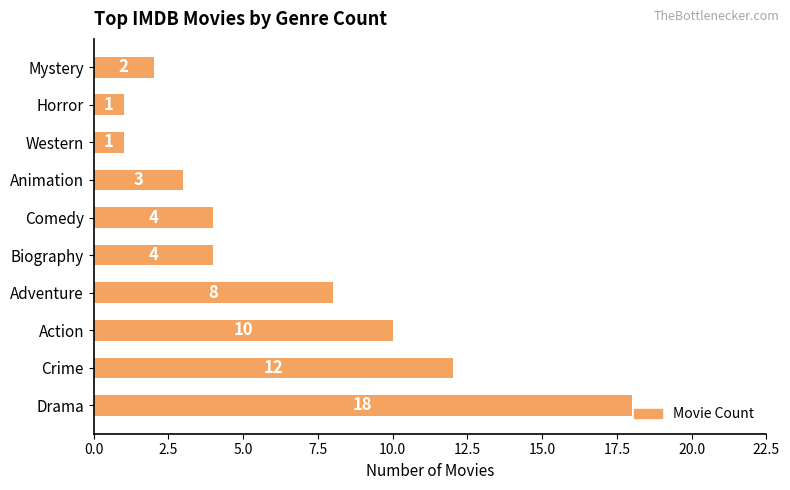

How many distinct data groups are displayed?

1